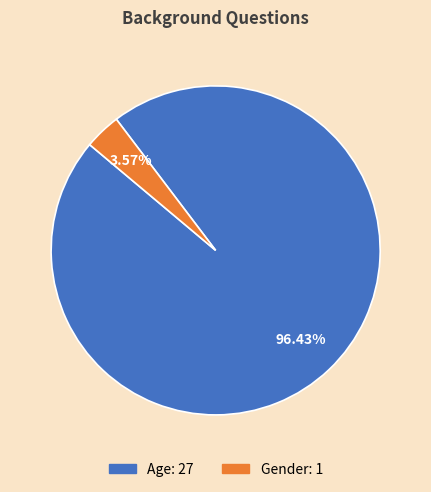

Which category has the smallest portion of the pie?

Gender